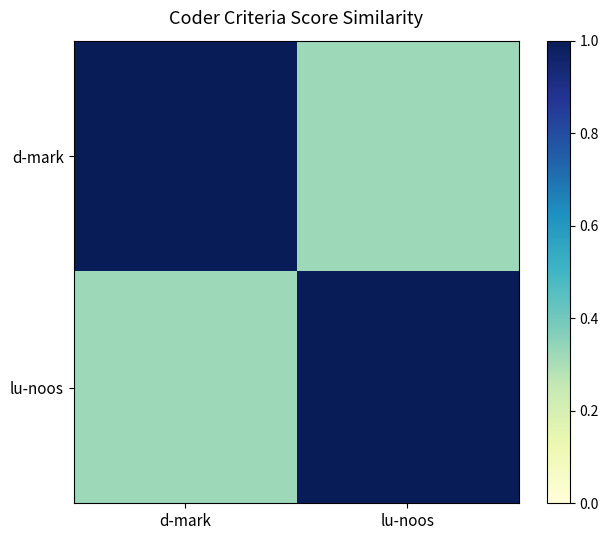

Which series has the largest range (max minus min)?

d-mark